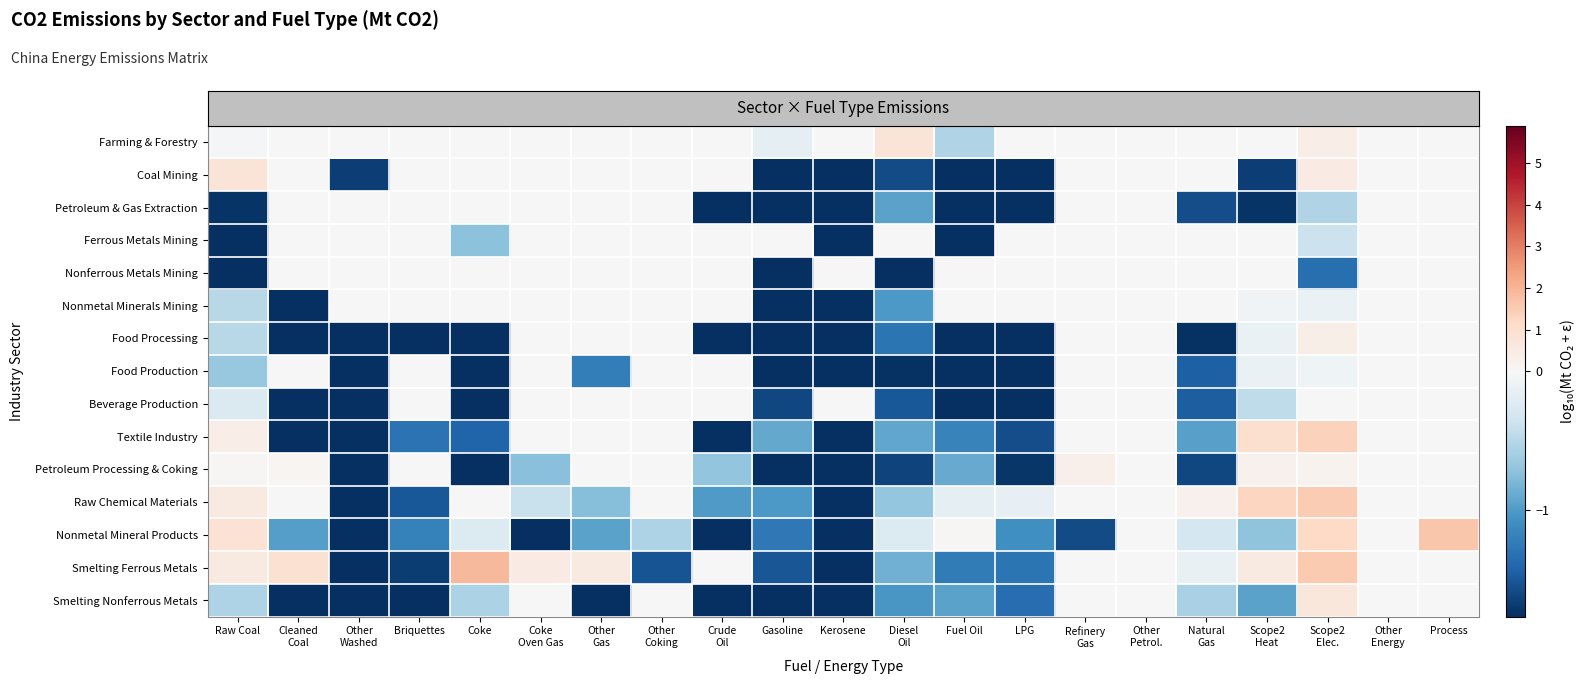

What is the minimum value shown in the chart?

-5.9